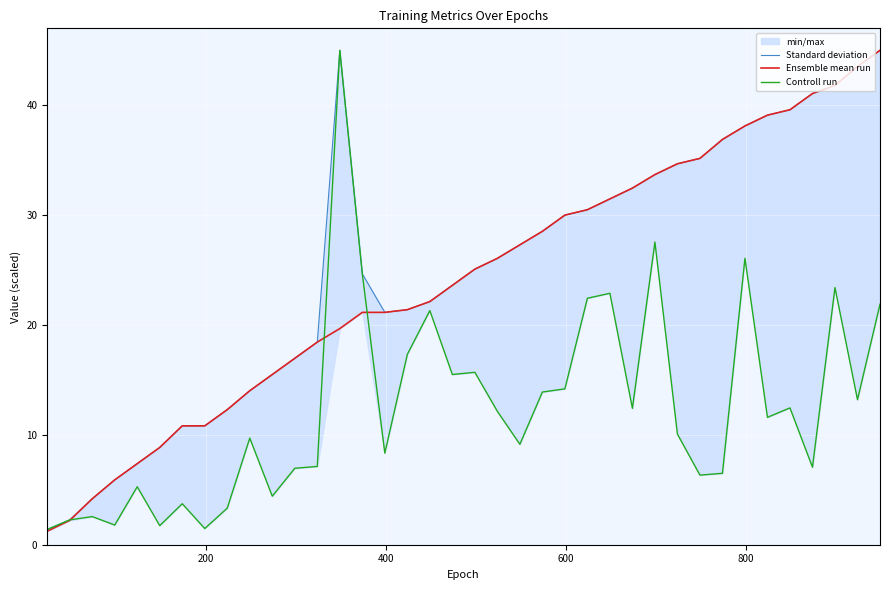

Reading right to left, list all the values displayed in this chart.

Standard deviation: 45.0	43.5	41.8	41.1	39.6	39.1	38.1	36.9	35.2	34.7	33.7	32.5	31.5	30.5	30.0	28.5	27.3	26.1	25.1	23.6	22.1	21.4	21.1	24.6	45.0	18.4	17.0	15.5	14.0	12.3	10.8	10.8	8.9	7.4	5.9	4.2	2.3	1.4
Ensemble mean run: 45.0	43.5	41.8	41.1	39.6	39.1	38.1	36.9	35.2	34.7	33.7	32.5	31.5	30.5	30.0	28.5	27.3	26.1	25.1	23.6	22.1	21.4	21.1	21.1	19.7	18.4	17.0	15.5	14.0	12.3	10.8	10.8	8.9	7.4	5.9	4.2	2.2	1.2
Controll run: 21.9	13.2	23.4	7.1	12.5	11.6	26.1	6.5	6.3	10.1	27.5	12.4	22.9	22.4	14.2	13.9	9.1	12.1	15.7	15.5	21.3	17.3	8.3	24.6	45.0	7.1	7.0	4.4	9.7	3.3	1.5	3.7	1.7	5.3	1.8	2.6	2.3	1.4